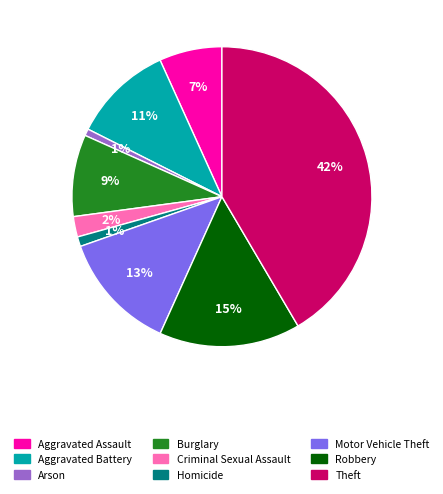

Does any single category account for the majority?

No